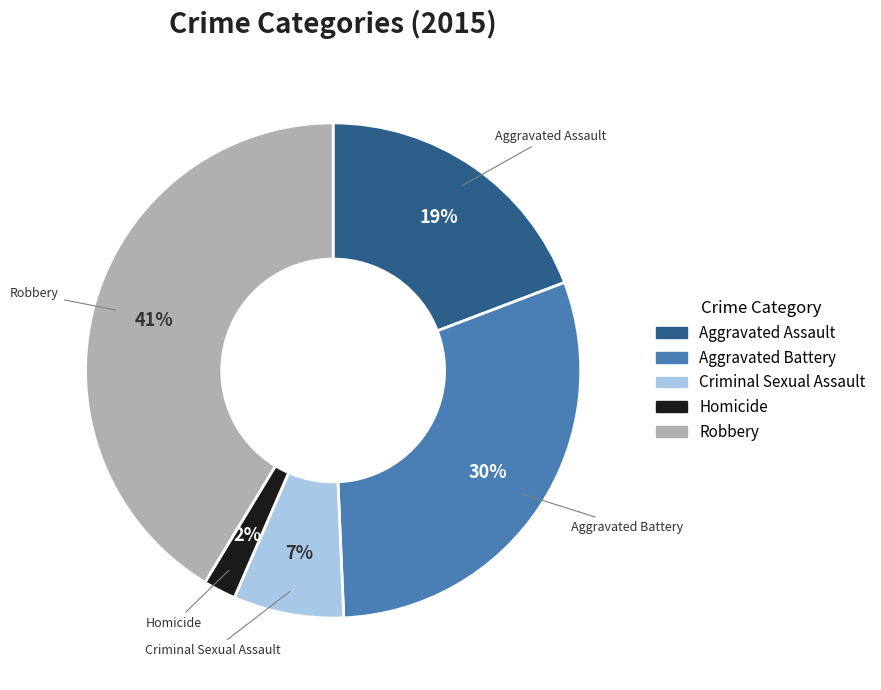

Does any single category account for the majority?

No